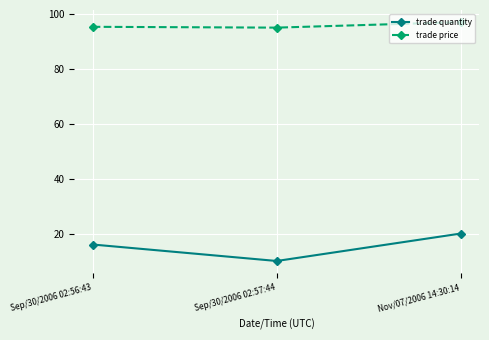

What is the value of the trade quantity point at the 2nd from the left?

10.0